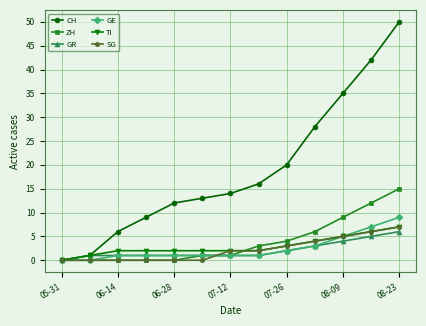

True or false: CH has more than 2 points higher than both neighbors.

False